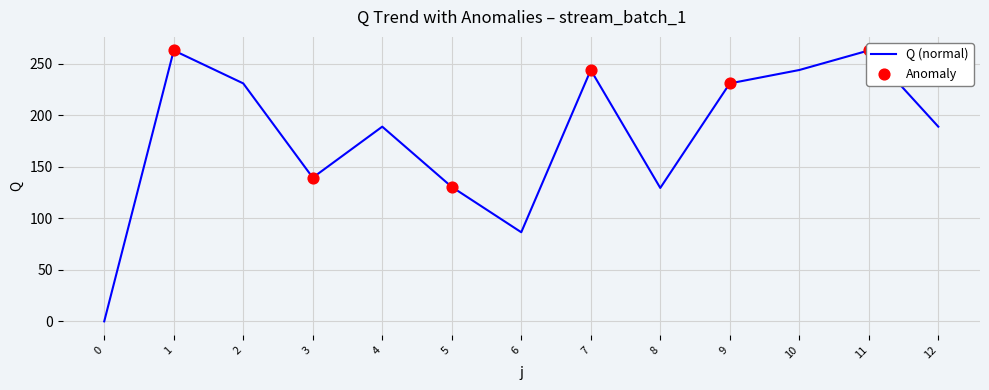

Which has a higher value, 1 or 2?

1